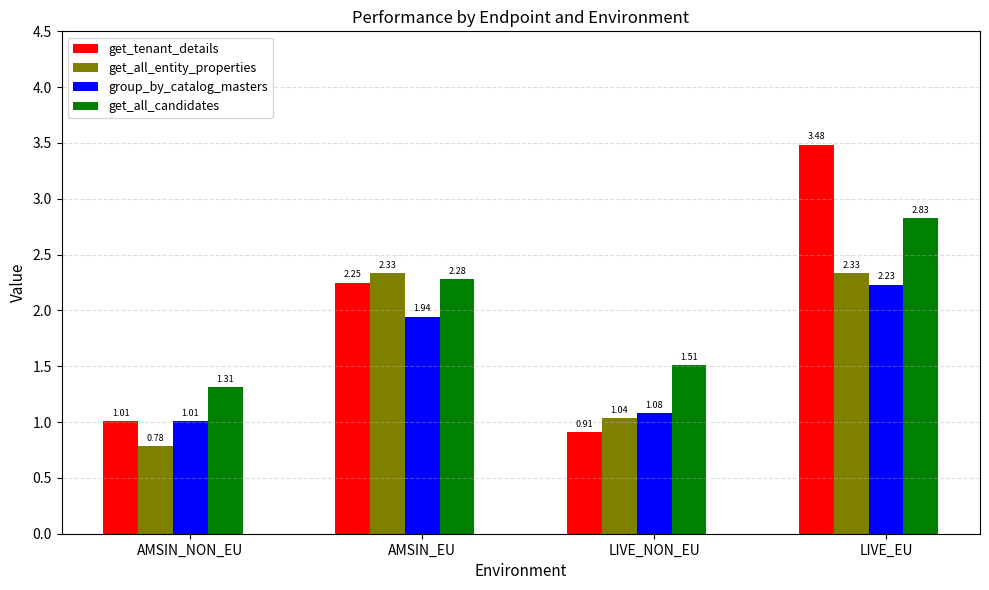

At which label is get_all_entity_properties closest to 1?

LIVE_NON_EU